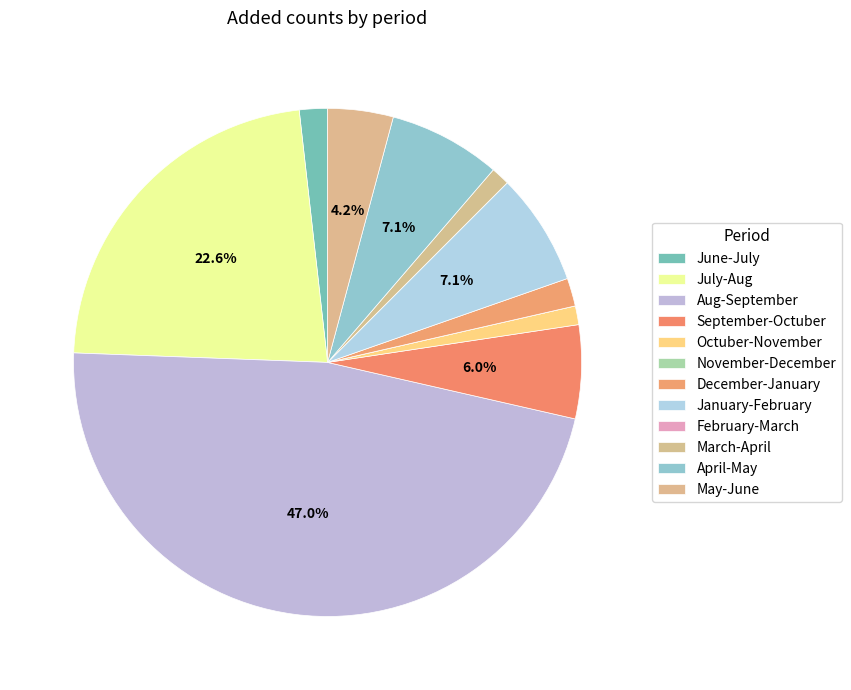

Between March-April and Aug-September, which is larger?

Aug-September